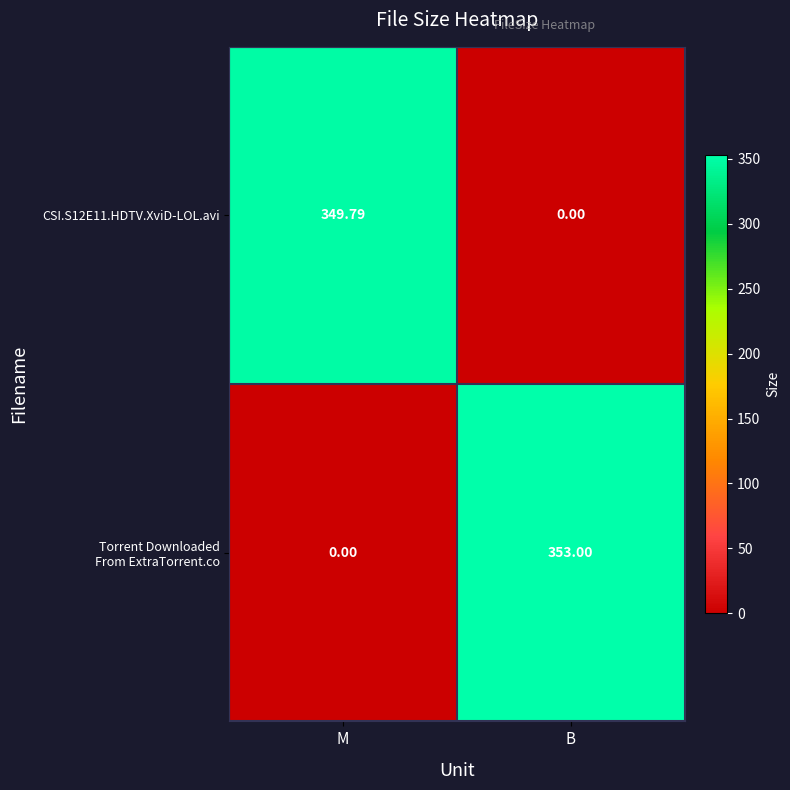

At which category is the sum across all series the highest?

B